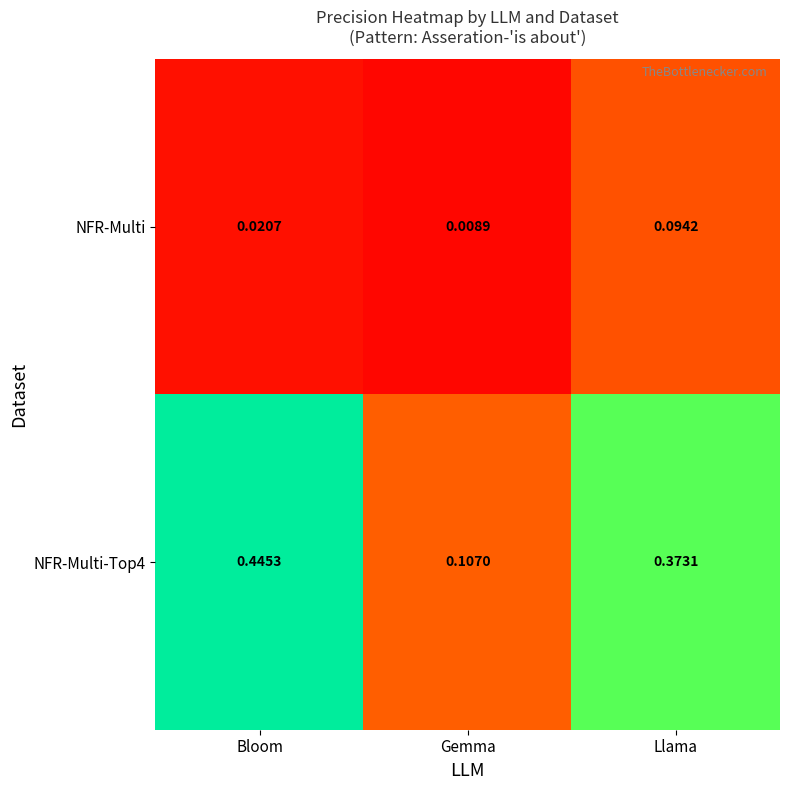

At which label does NFR-Multi reach its peak?

Llama